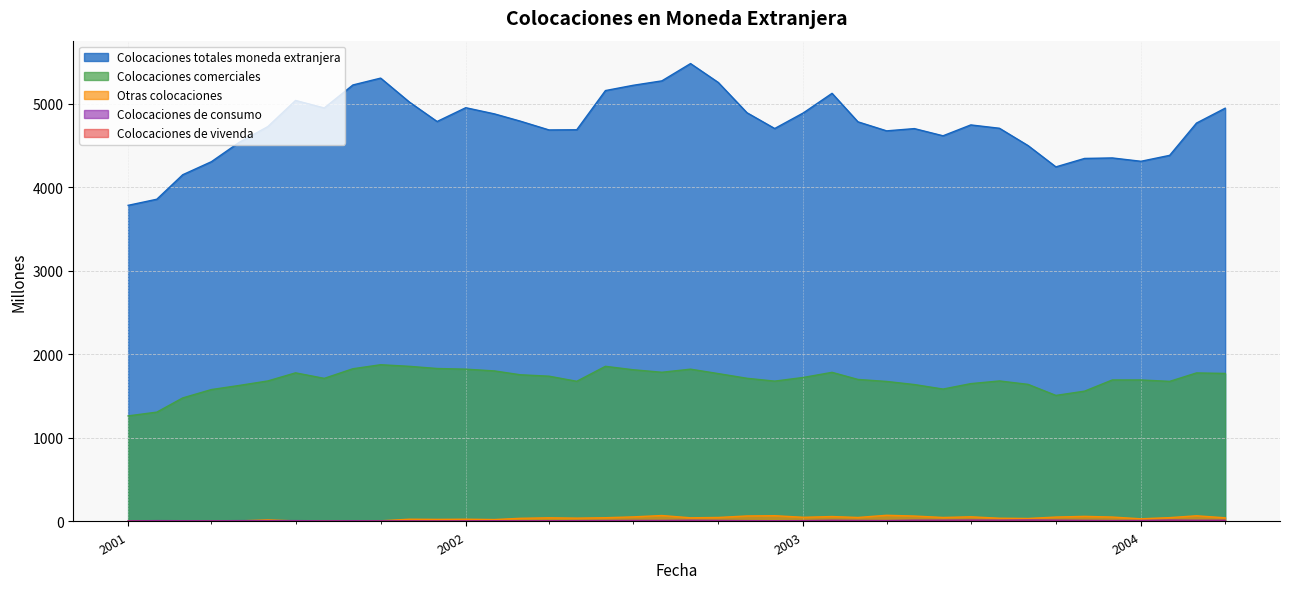

How many lines are shown in the chart?

5